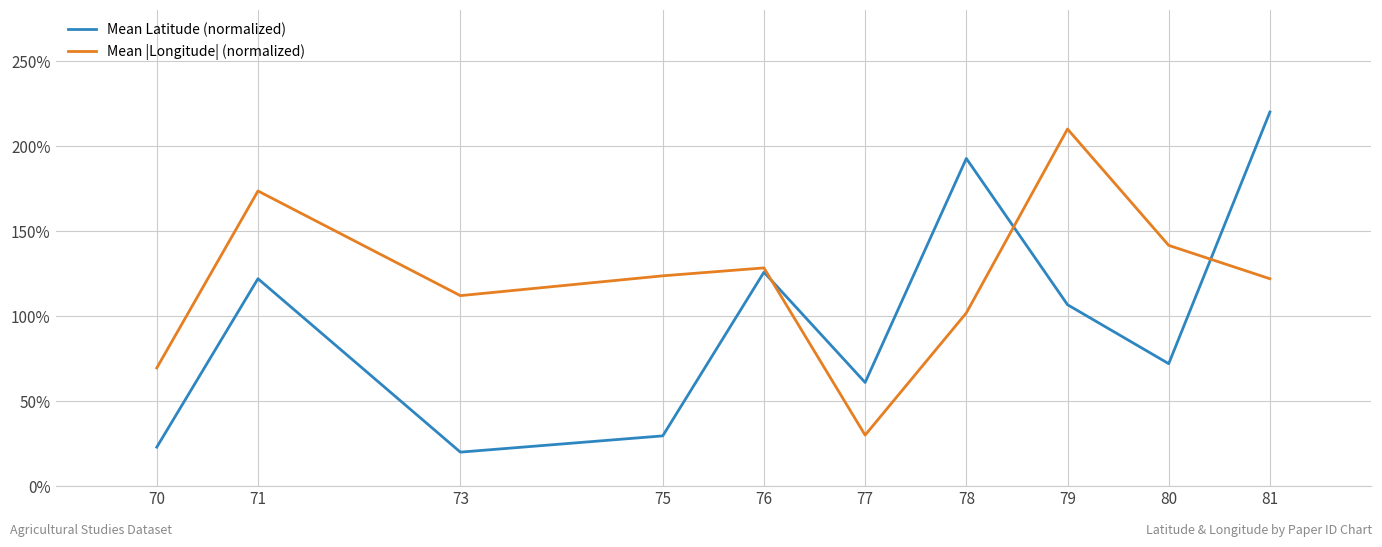

Which series has the largest total across all categories?

Mean |Longitude| (normalized)